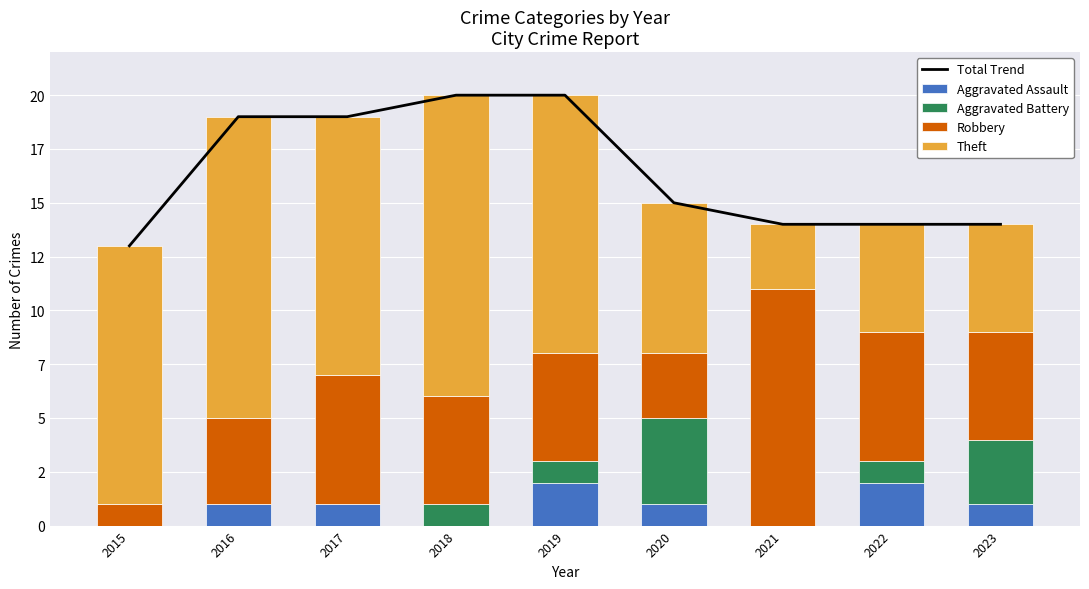

Between 2015 and 2017, which series saw the biggest shift?

Total Trend